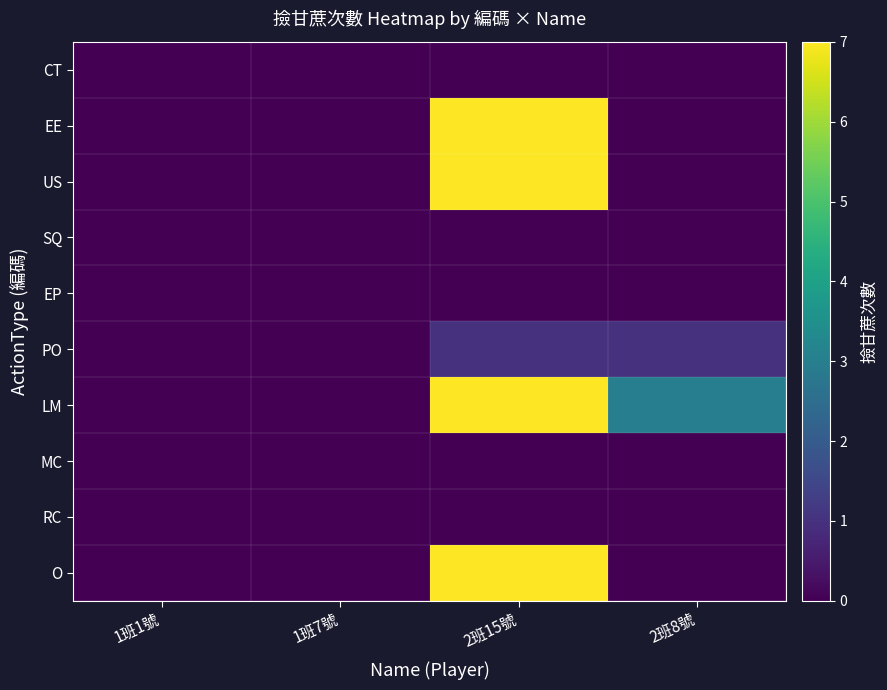

Which series has the largest total across all categories?

LM